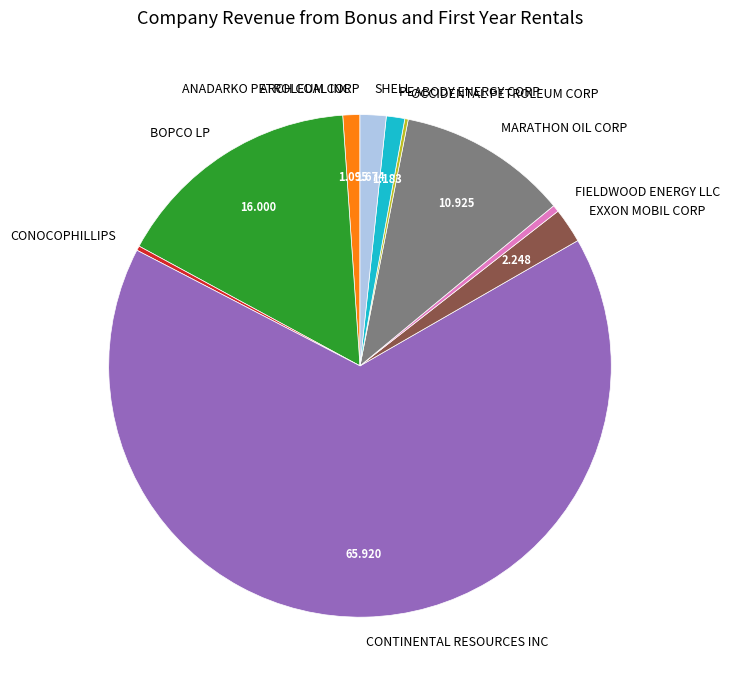

Which slice is the largest?

CONTINENTAL RESOURCES INC